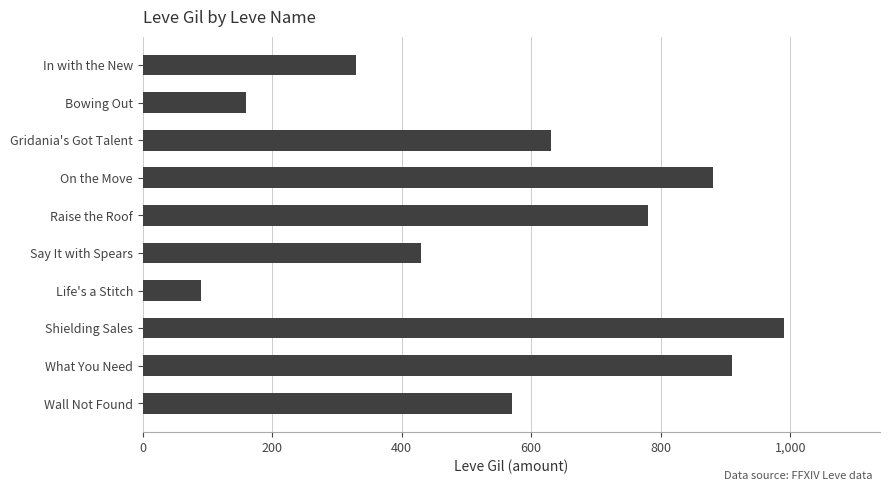

List the labels in order of value, smallest first.

Life's a Stitch, Bowing Out, In with the New, Say It with Spears, Wall Not Found, Gridania's Got Talent, Raise the Roof, On the Move, What You Need, Shielding Sales